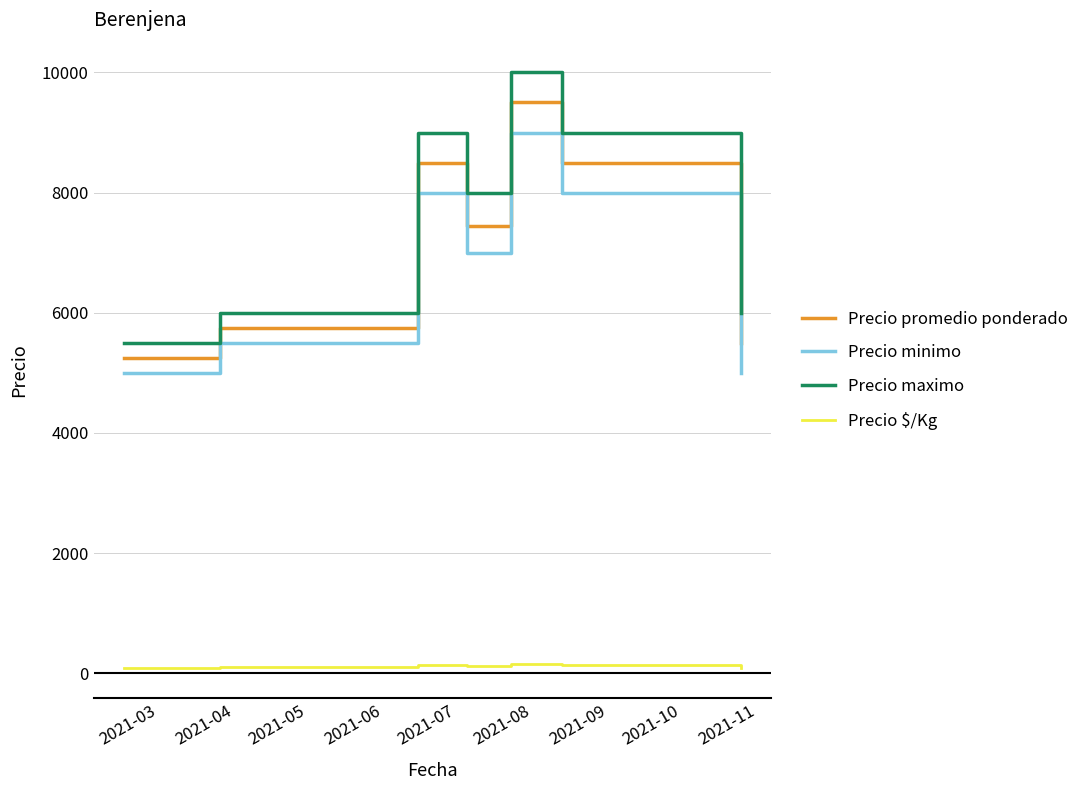

Which series has the largest total across all categories?

Precio maximo